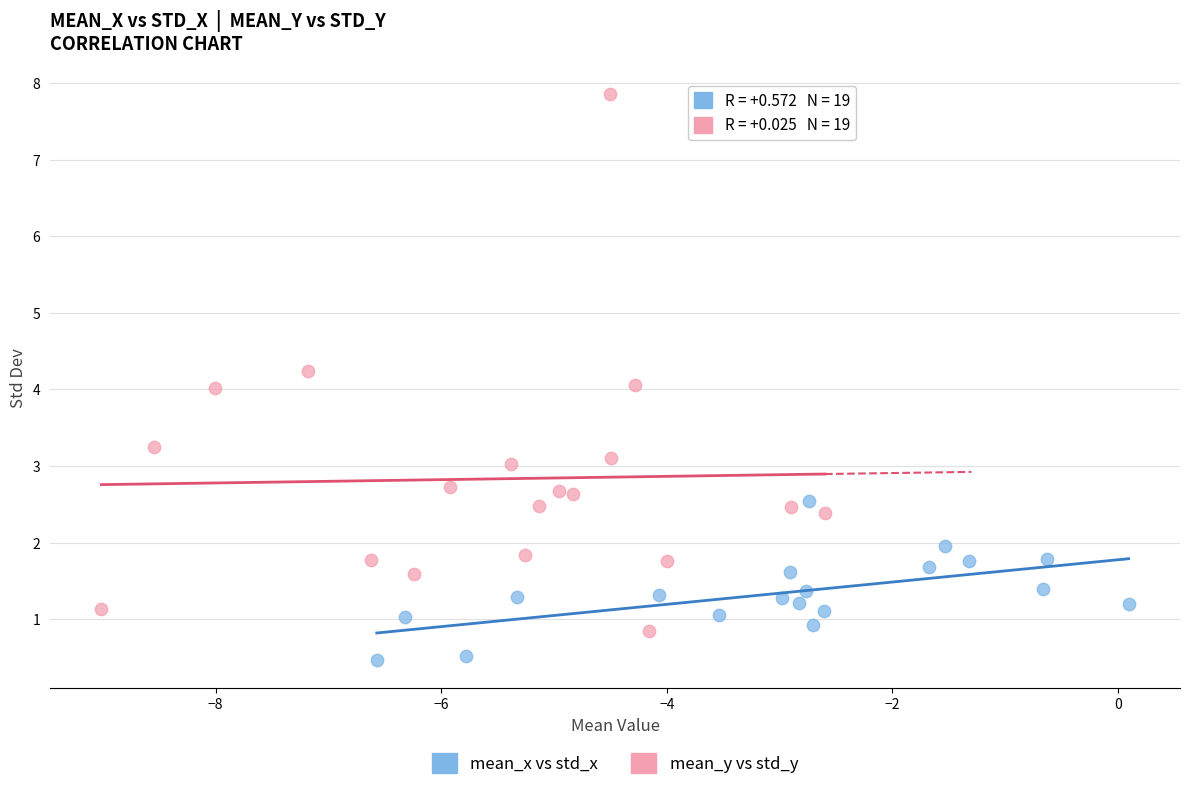

Which series contains the lowest Y value?

mean_x vs std_x